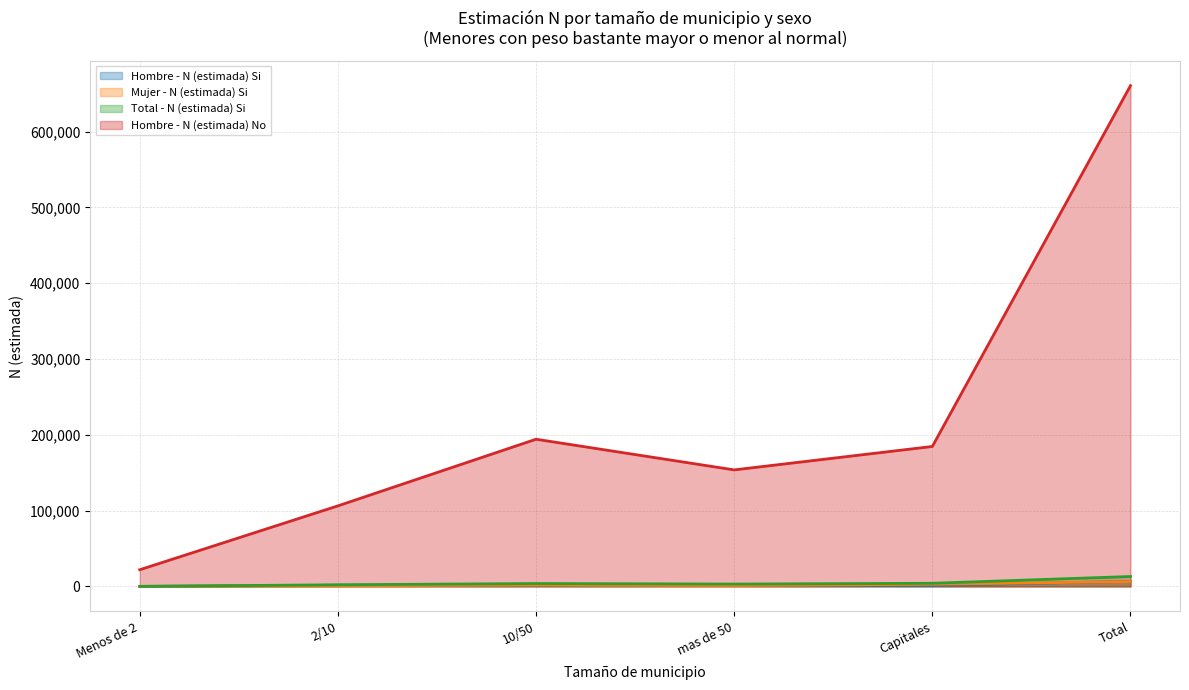

What is the label of the 2nd point from the right?

Capitales